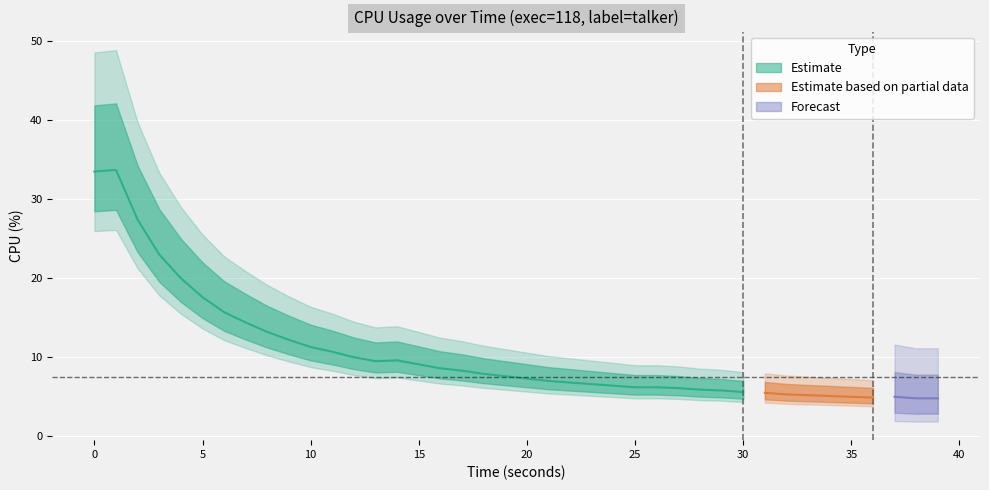

Reading right to left, list all the values displayed in this chart.

39=4.8	38=4.8	37=5.0	36=4.9	35=5.0	34=5.1	33=5.2	32=5.3	31=5.5	30=5.6	29=5.8	28=5.9	27=6.1	26=6.2	25=6.2	24=6.4	23=6.6	22=6.8	21=7.0	20=7.3	19=7.6	18=7.9	17=8.3	16=8.6	15=9.1	14=9.6	13=9.5	12=10.0	11=10.7	10=11.3	9=12.2	8=13.2	7=14.4	6=15.7	5=17.6	4=20.0	3=23.0	2=27.4	1=33.7	0=33.5